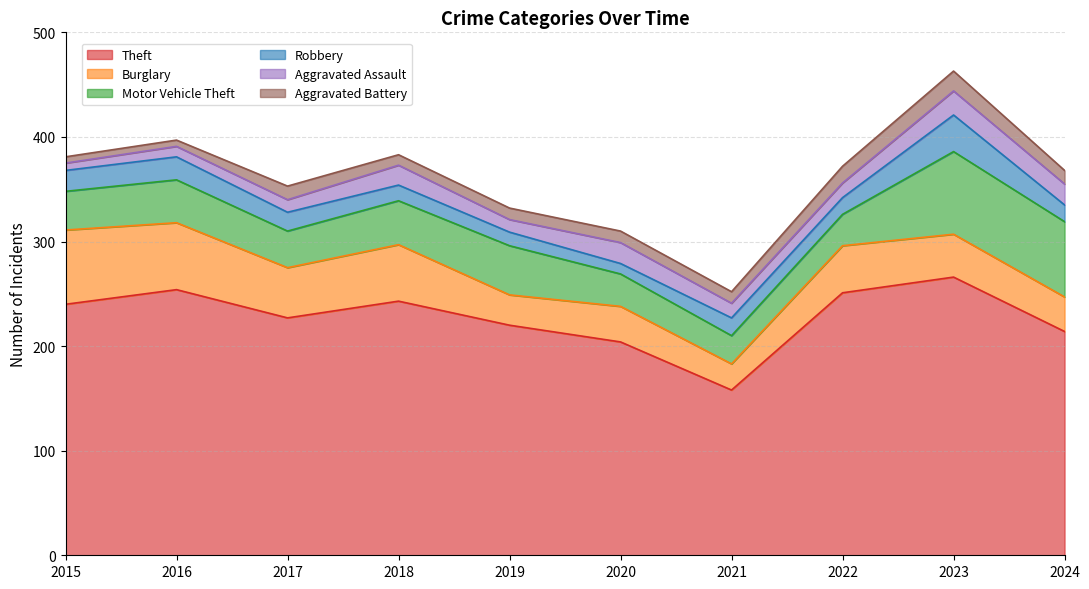

What is the spread (max minus min) of values at 2024?

201